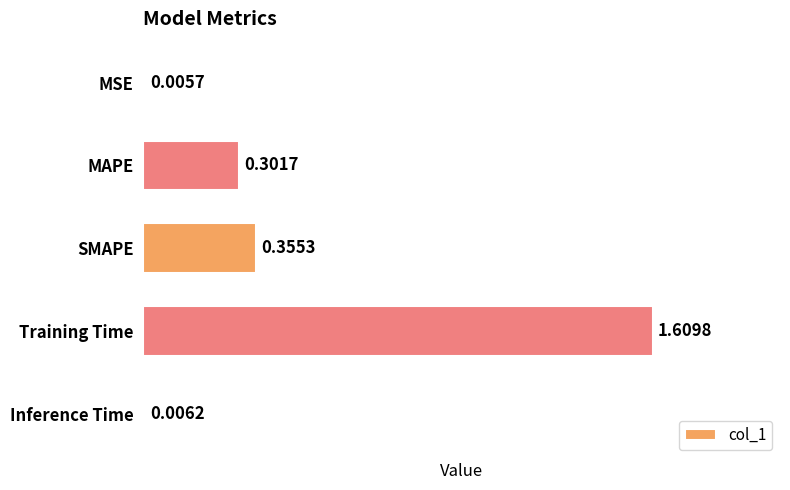

Between MAPE and SMAPE, which is larger?

SMAPE